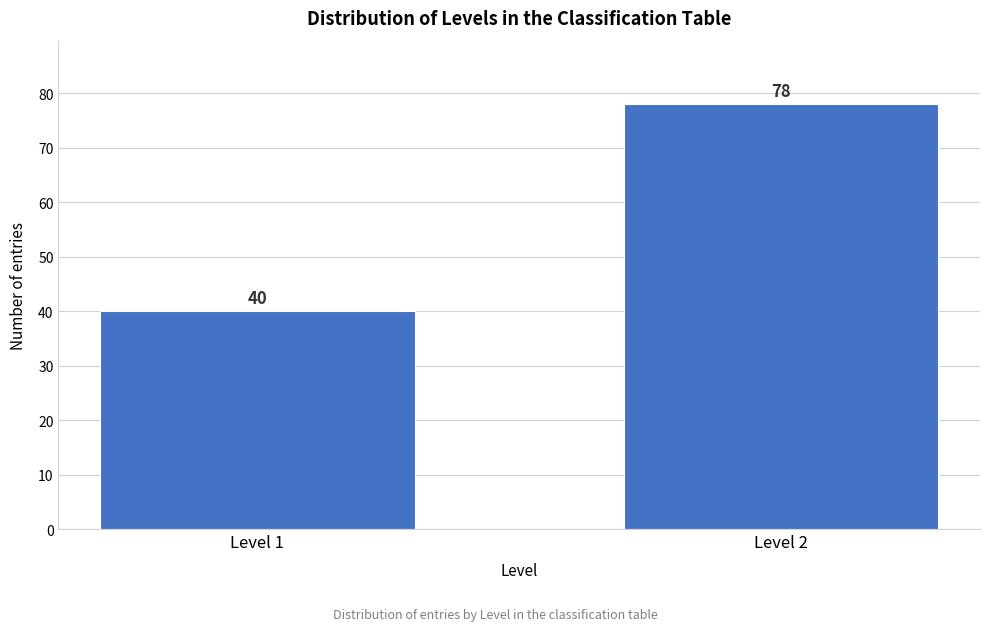

Reading right to left, extract all data points from this chart.

78	40